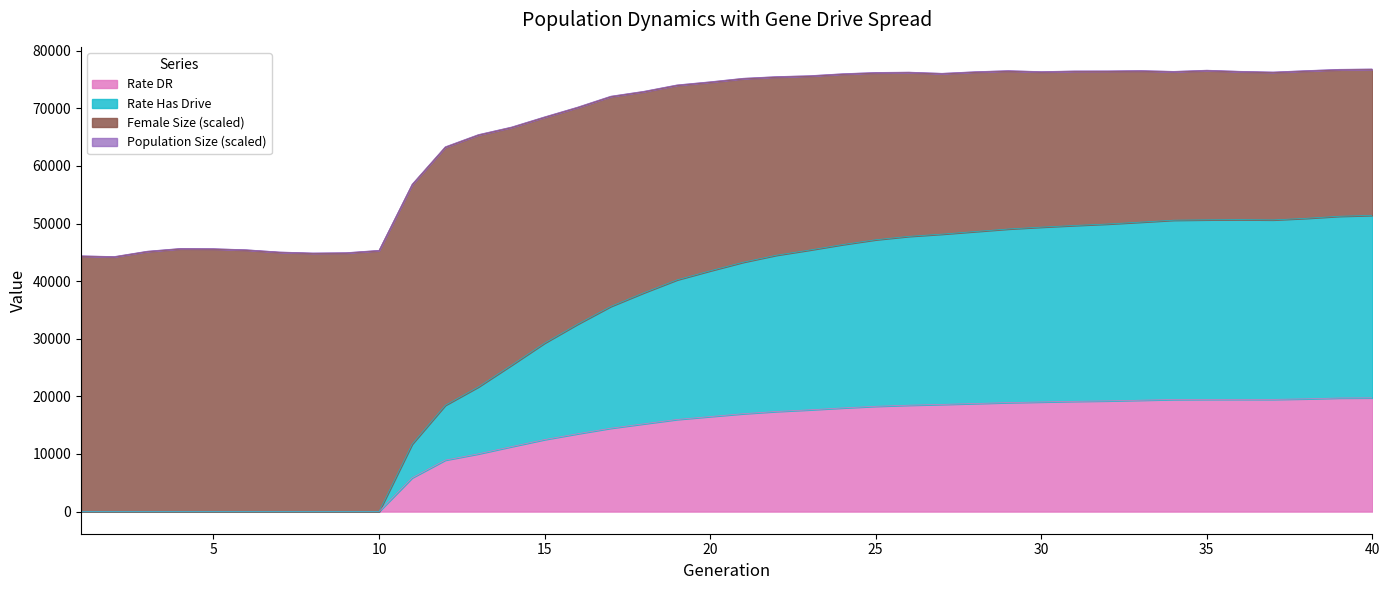

How many values in Rate Has Drive are above zero?

30